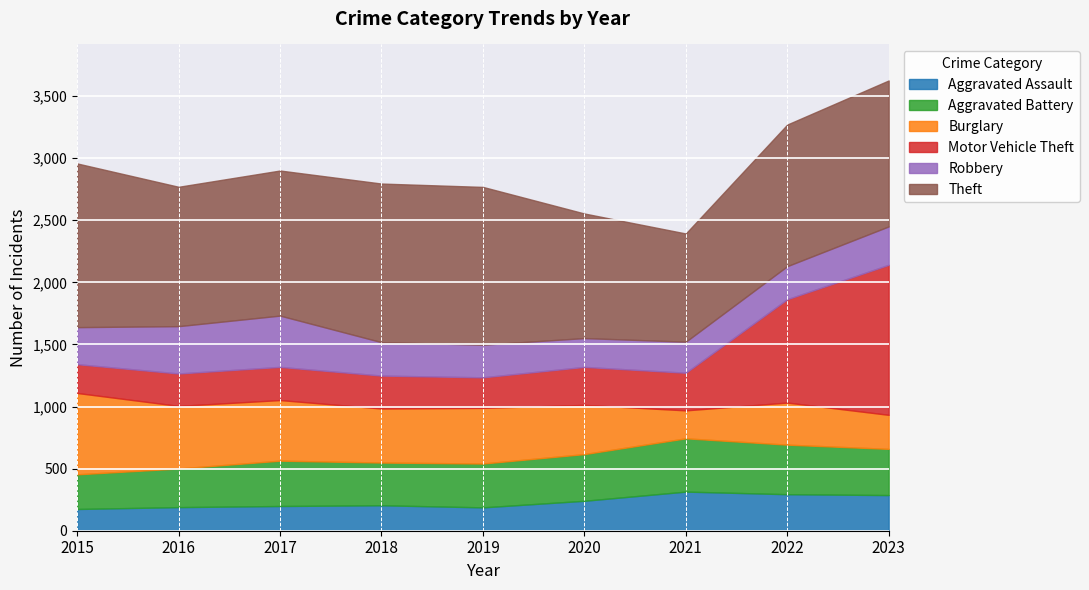

Is the value of Aggravated Assault at 2018 greater than the value of Motor Vehicle Theft at 2020?

No